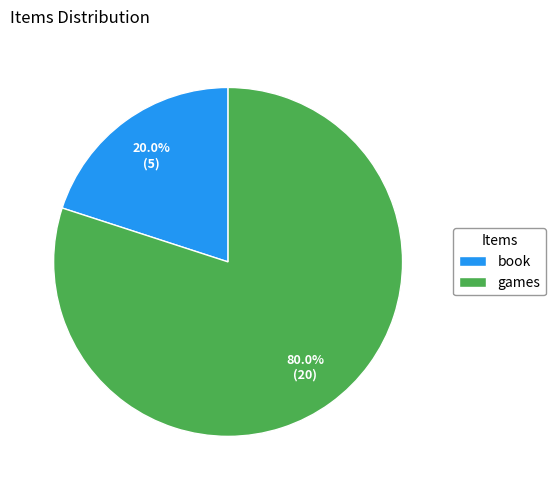

Count the number of slices in the pie.

2